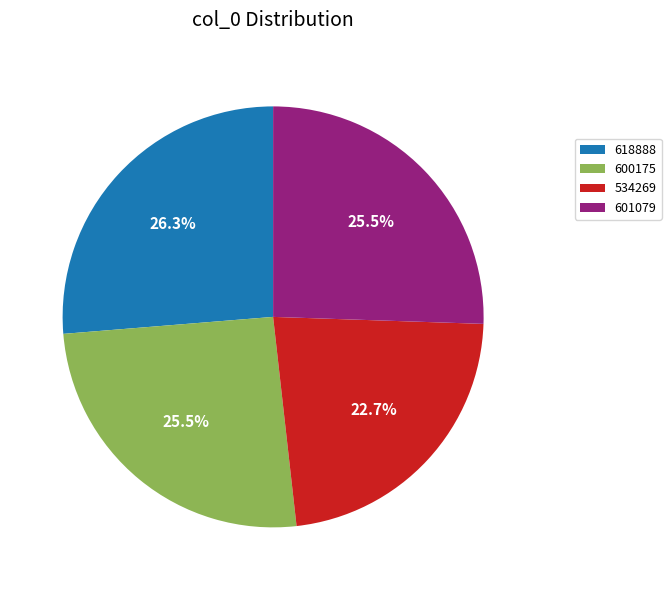

To the nearest percent, what is the difference between the largest and smallest slice percentages?

4%